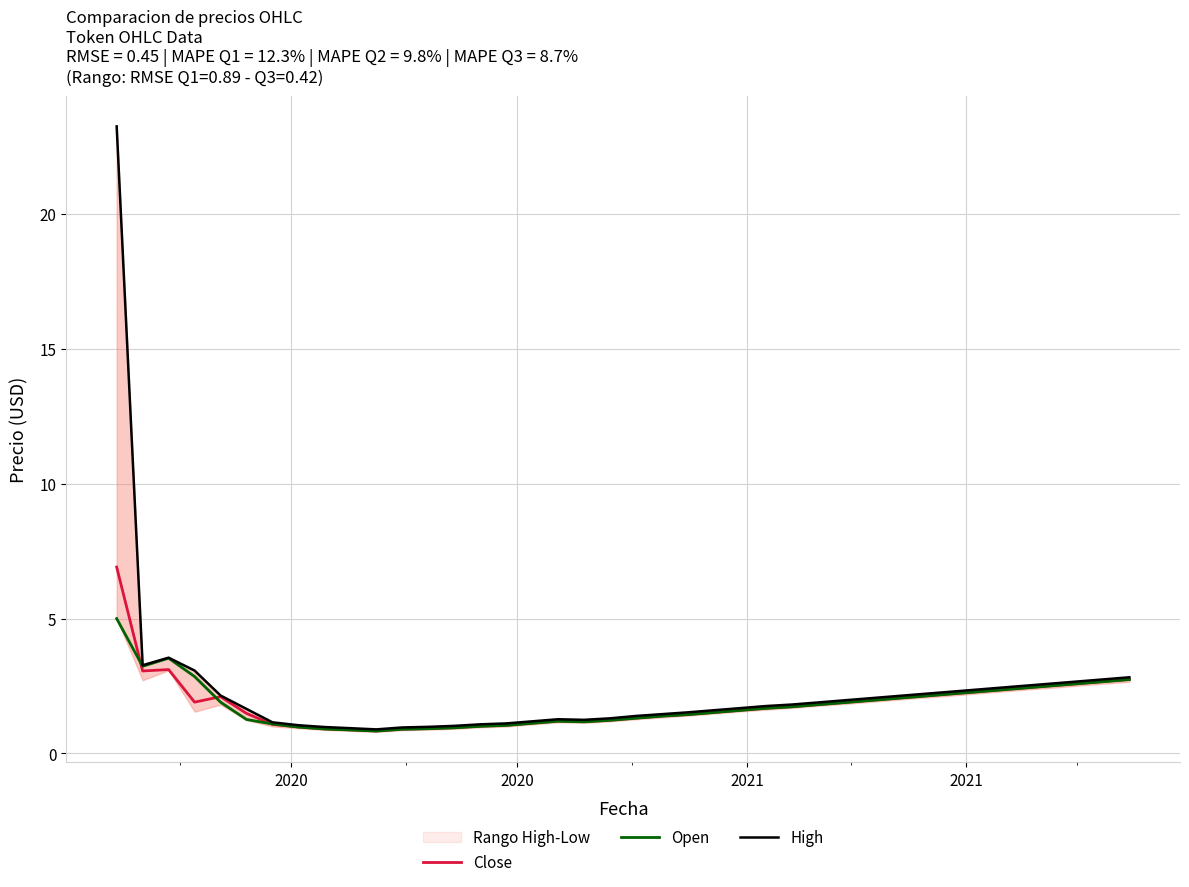

What is the lowest value of the Close series?

0.8